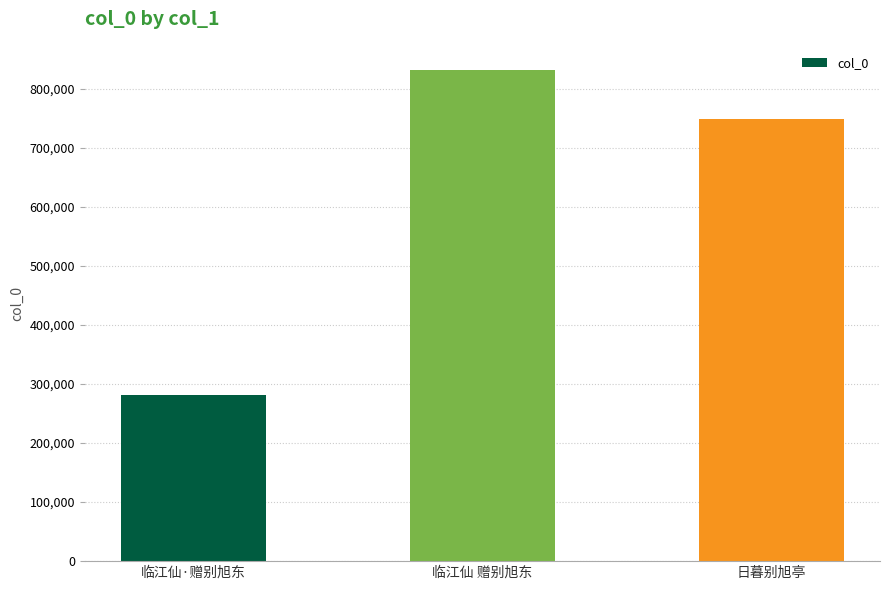

Count the number of data series in this chart.

1